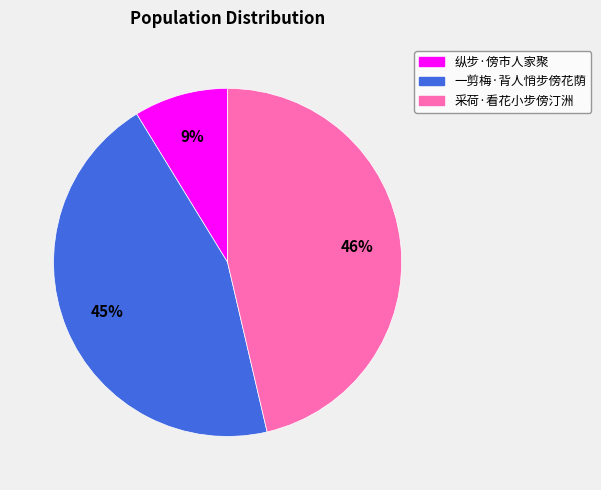

What is the ratio of the value at 纵步·傍市人家聚 to the value at 一剪梅·背人悄步傍花荫?

0.2